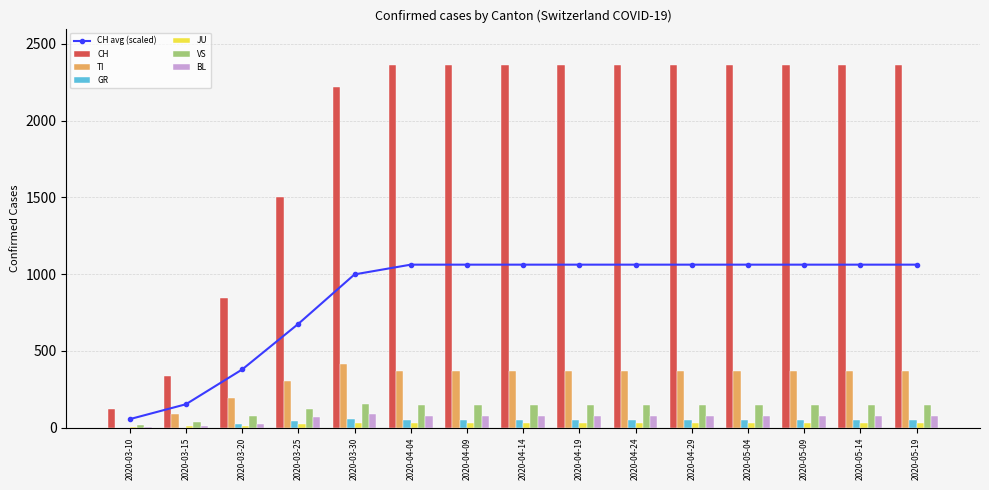

Between 2020-03-30 and 2020-03-15, which is larger?

2020-03-30